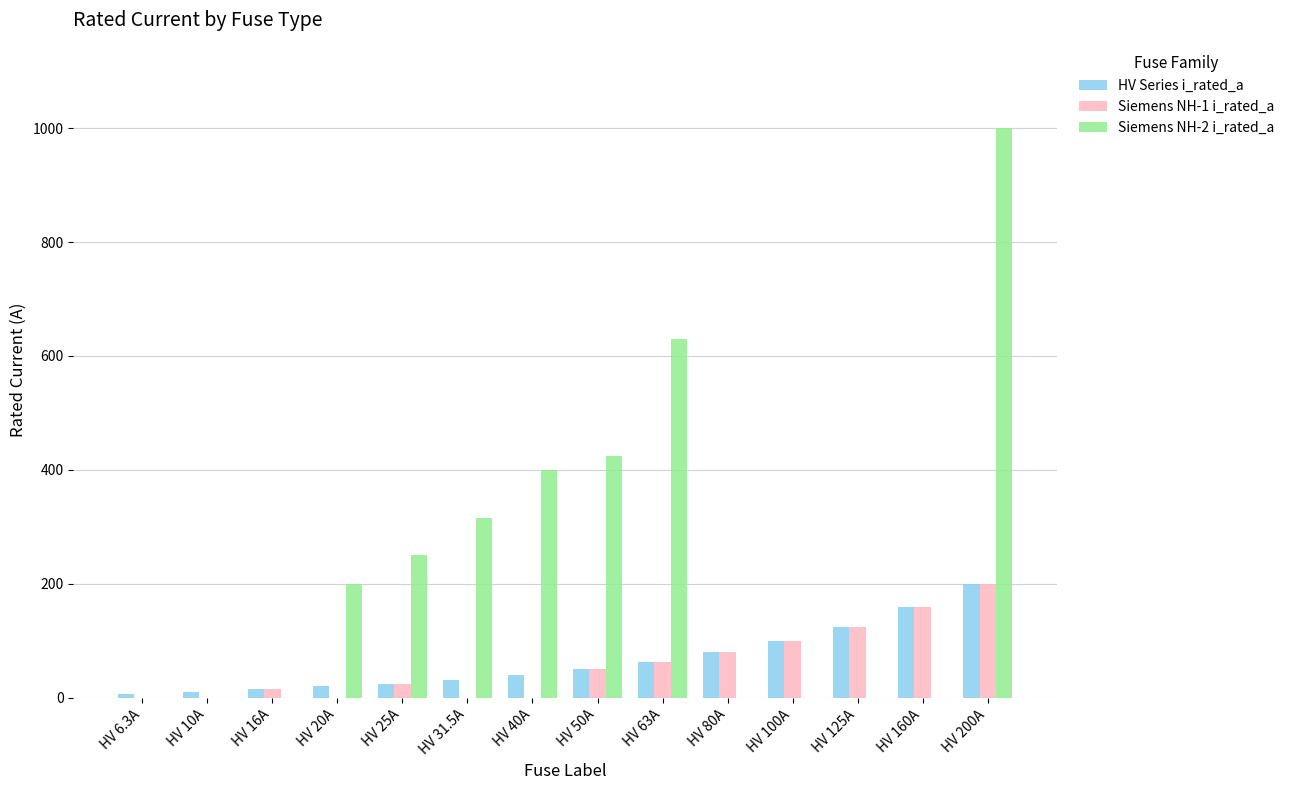

Is it true that Siemens NH-2 i_rated_a equals 611.4 at HV 40A?

False